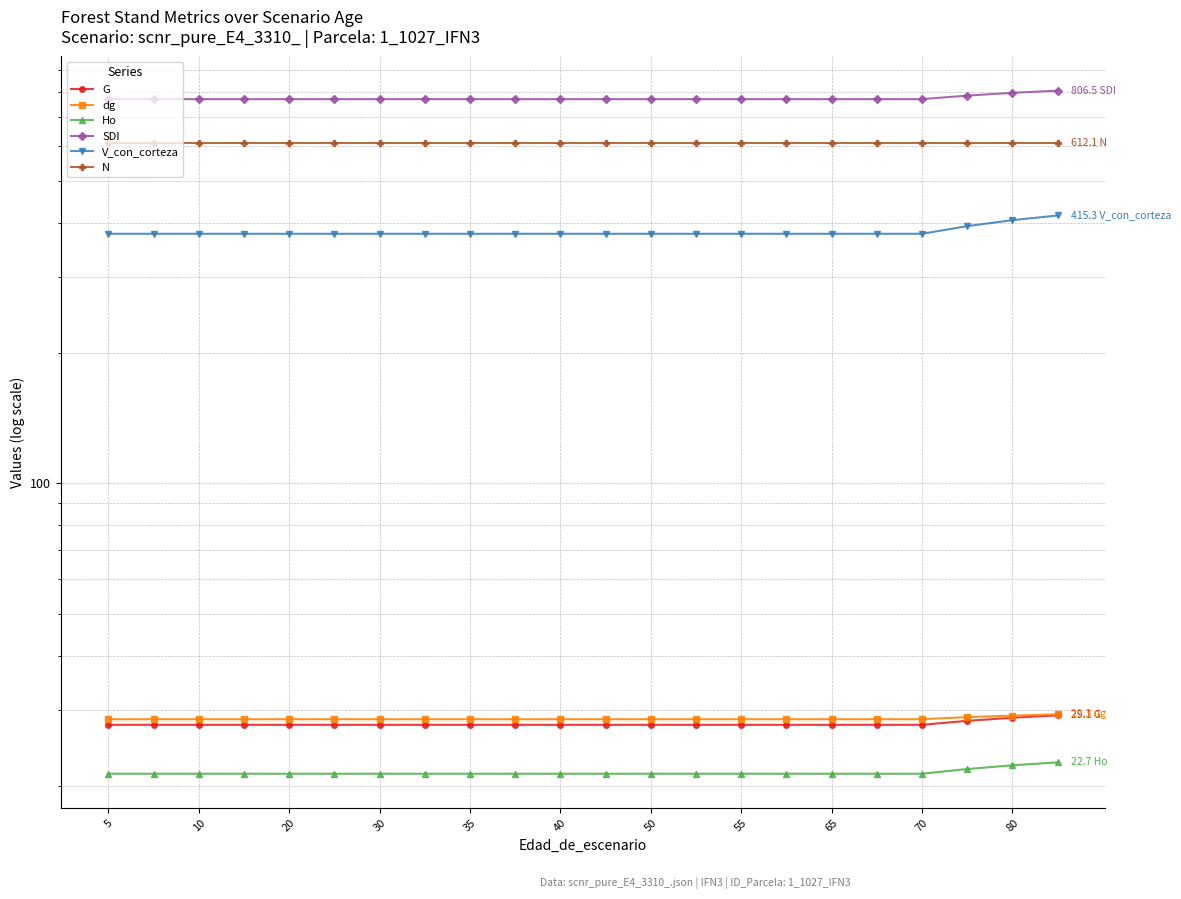

Which series changed the most between 16 and 21?

V_con_corteza